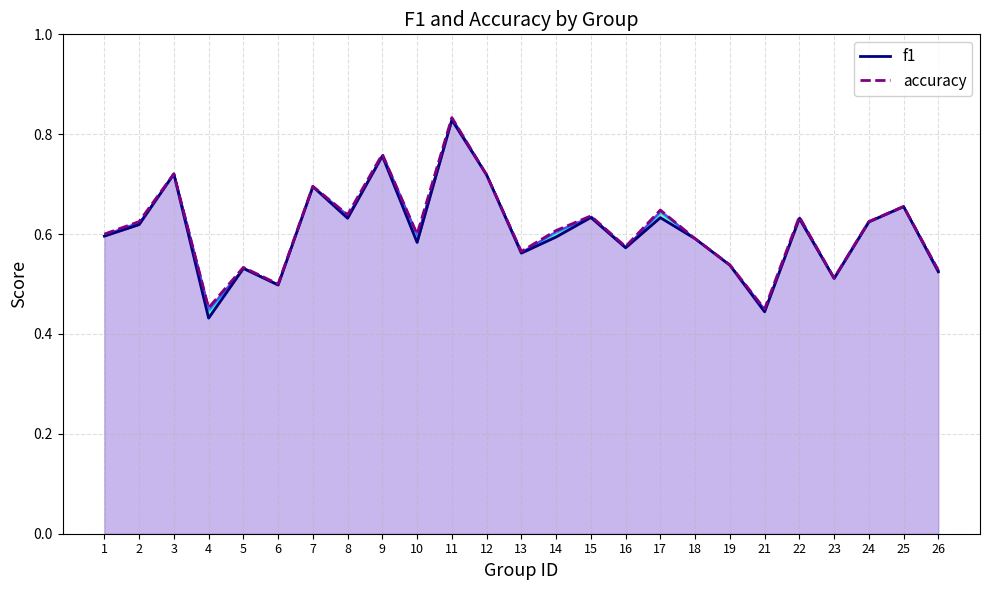

Is it true that accuracy equals 1.2 at 11?

False